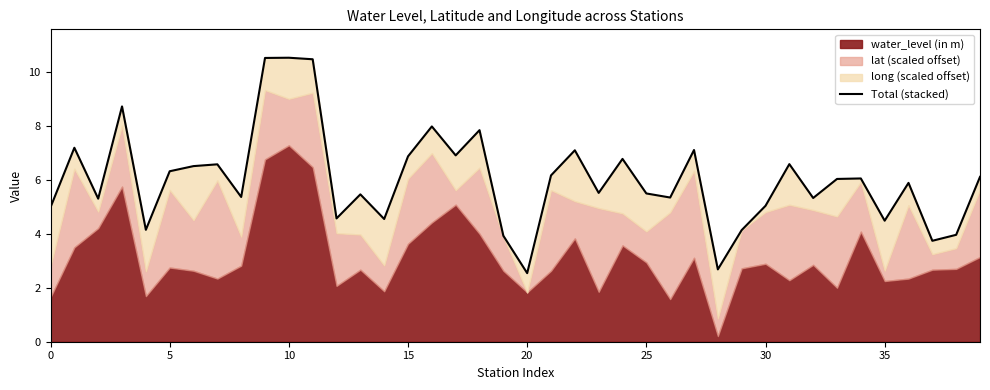

How many lines are shown in the chart?

1